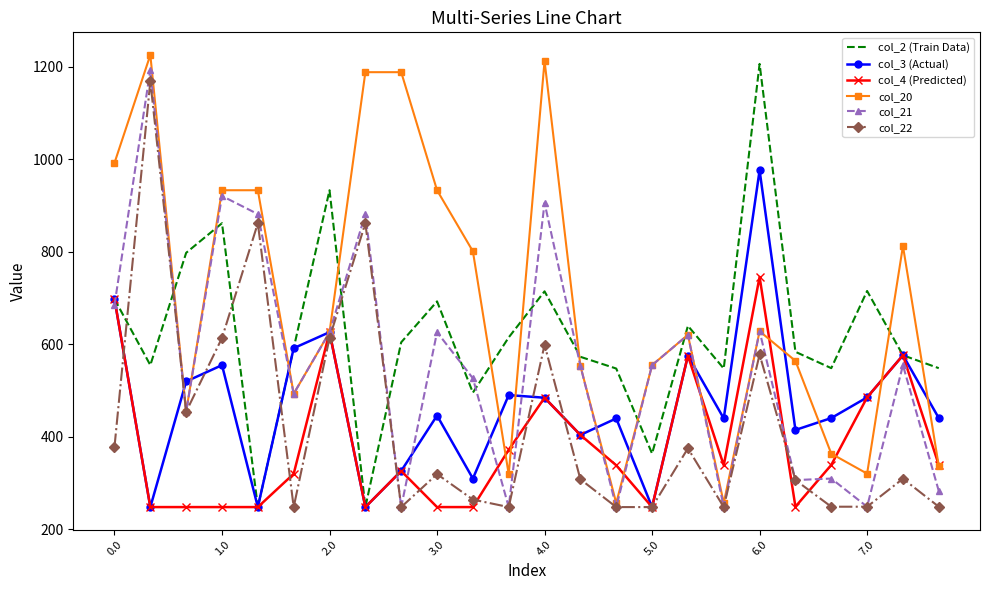

Which series has the largest total across all categories?

col_20